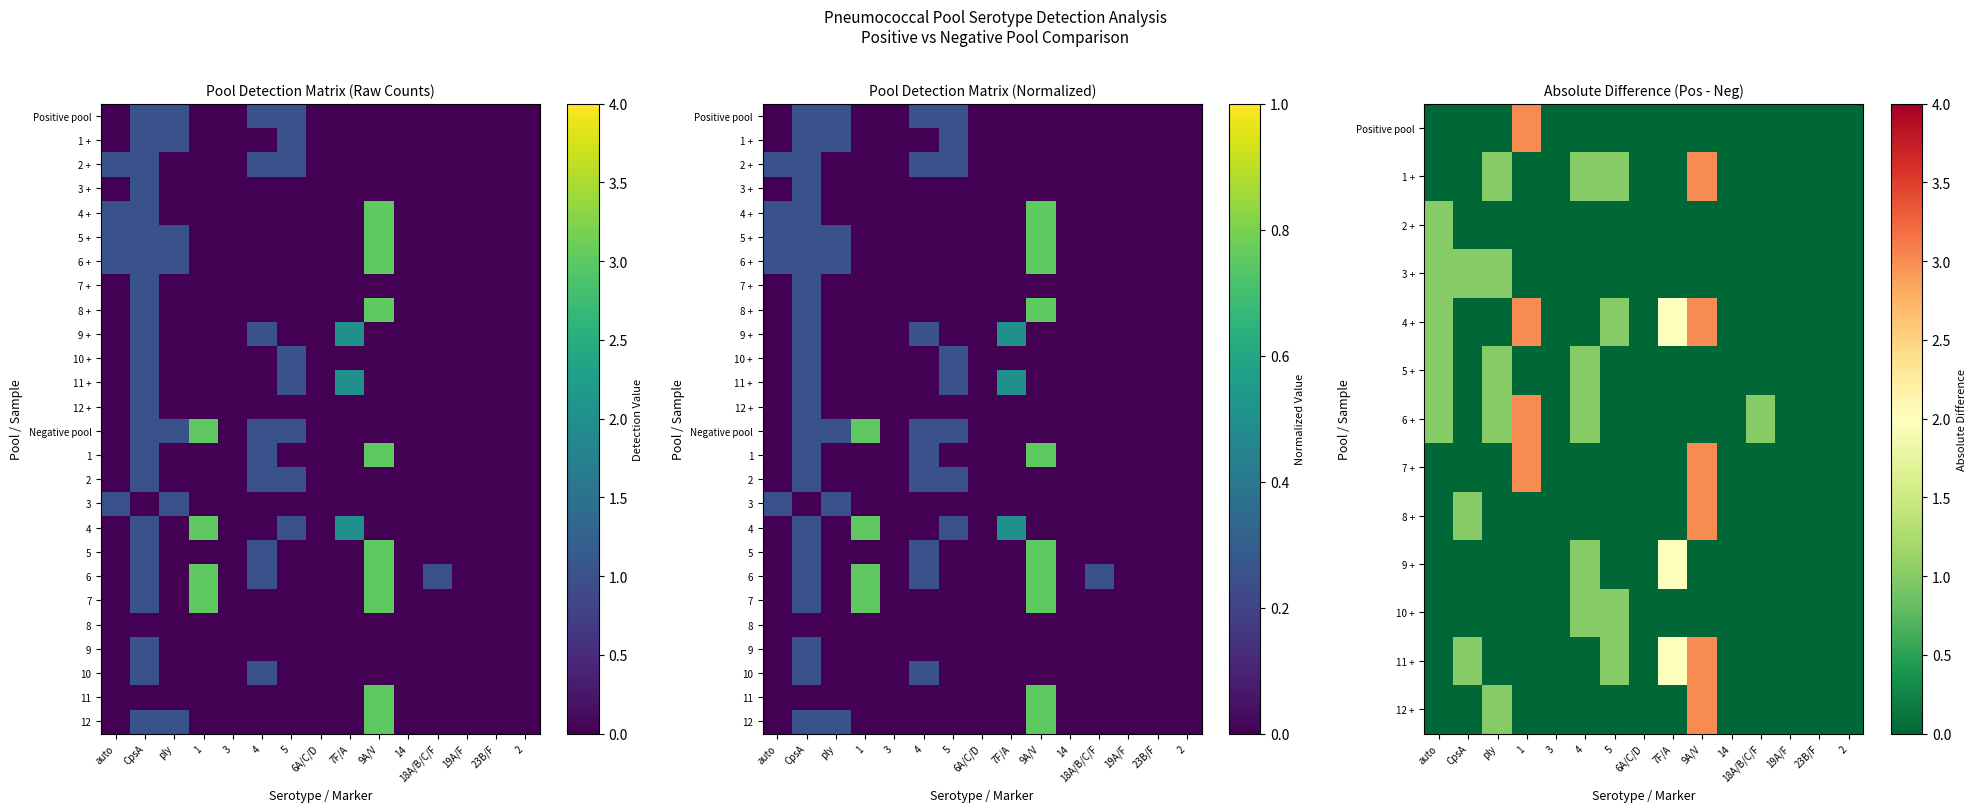

What is the difference between the second highest and minimum values in the 3 + series?

1.0